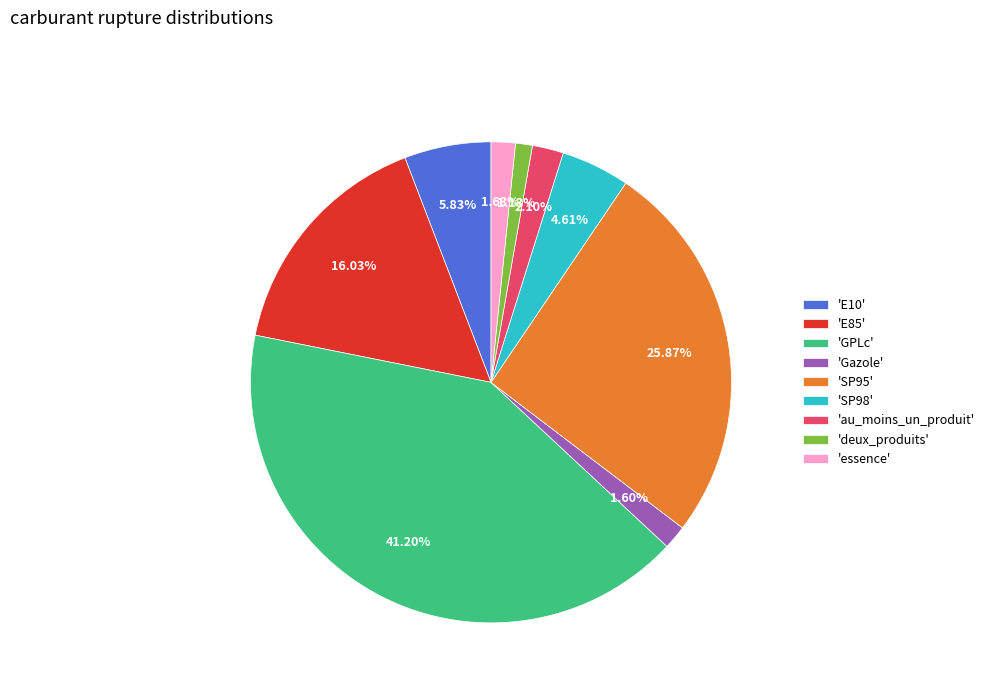

Does any single category account for the majority?

No